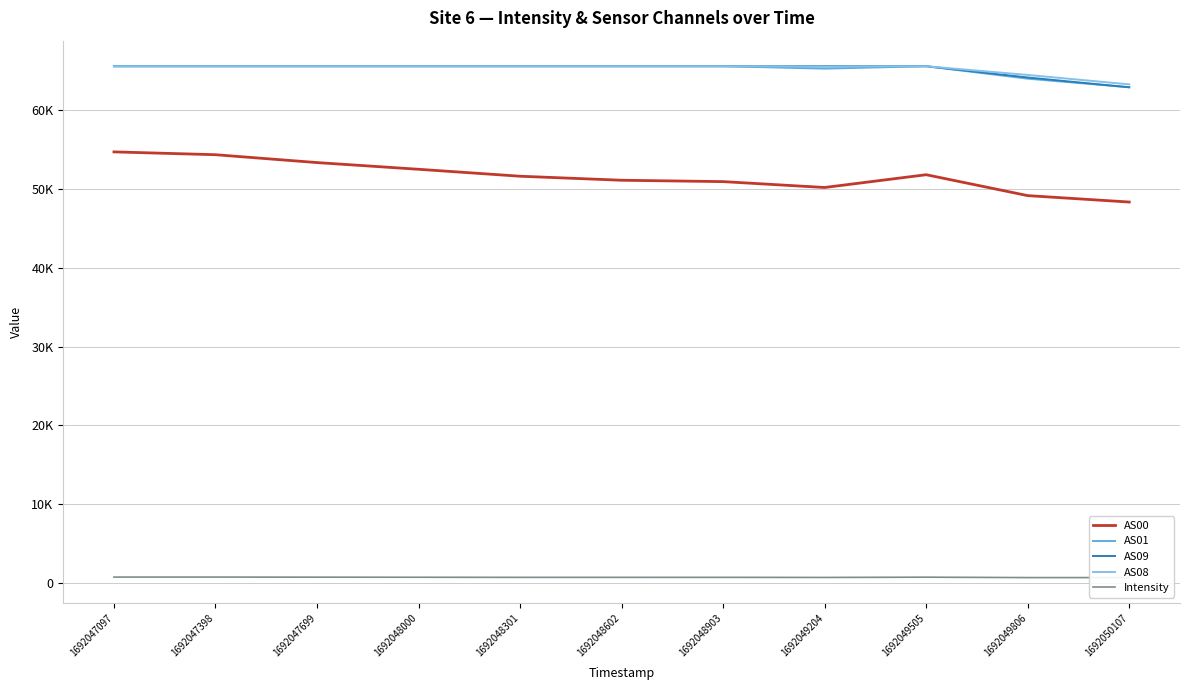

Is it true that AS00 equals 54319.0 at 1692047398?

True